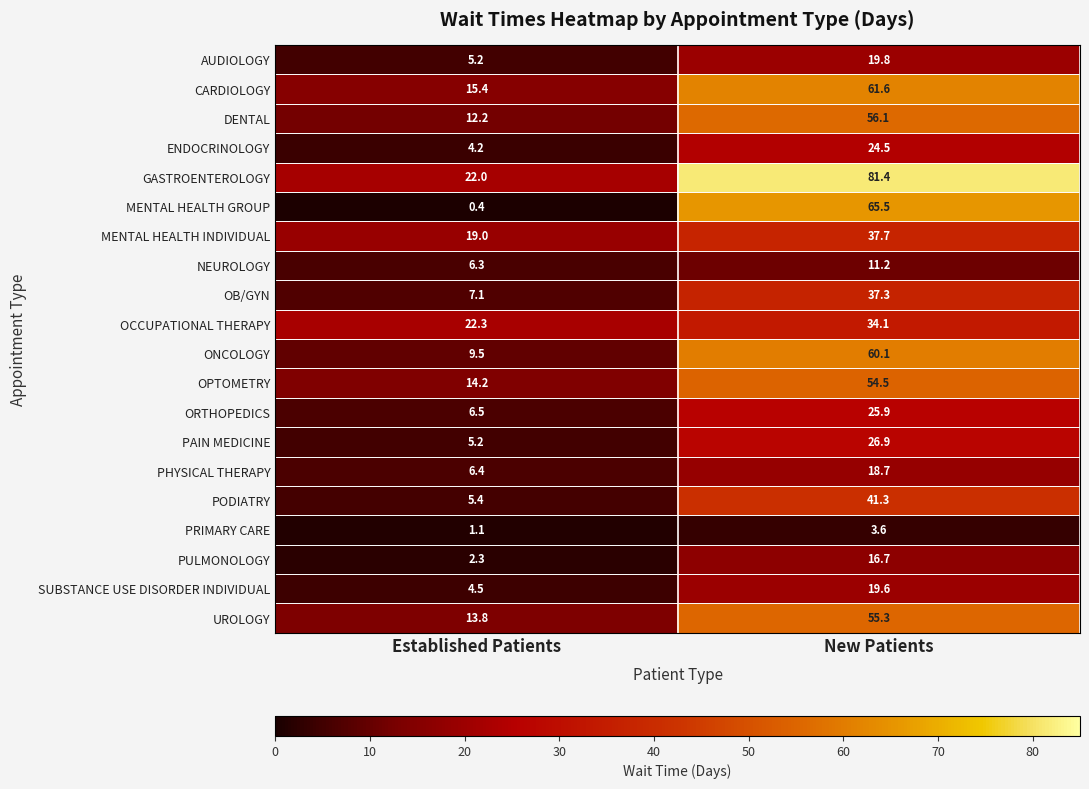

What is the spread (max minus min) of values at New Patients?

77.8